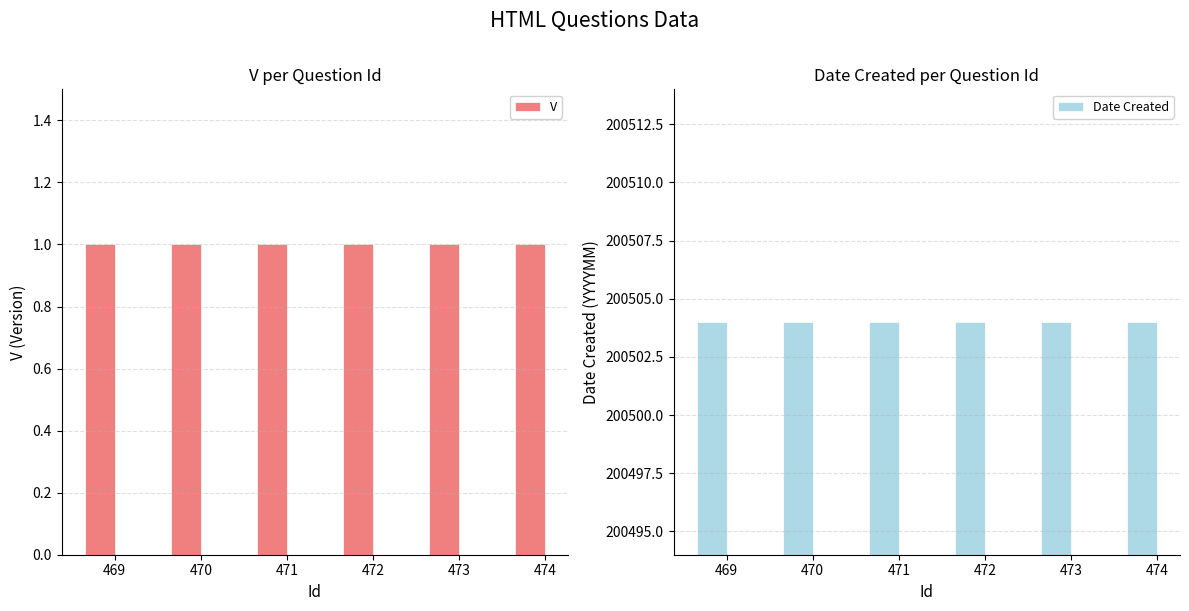

What is the value of the V bar at the 2nd from the left?

1